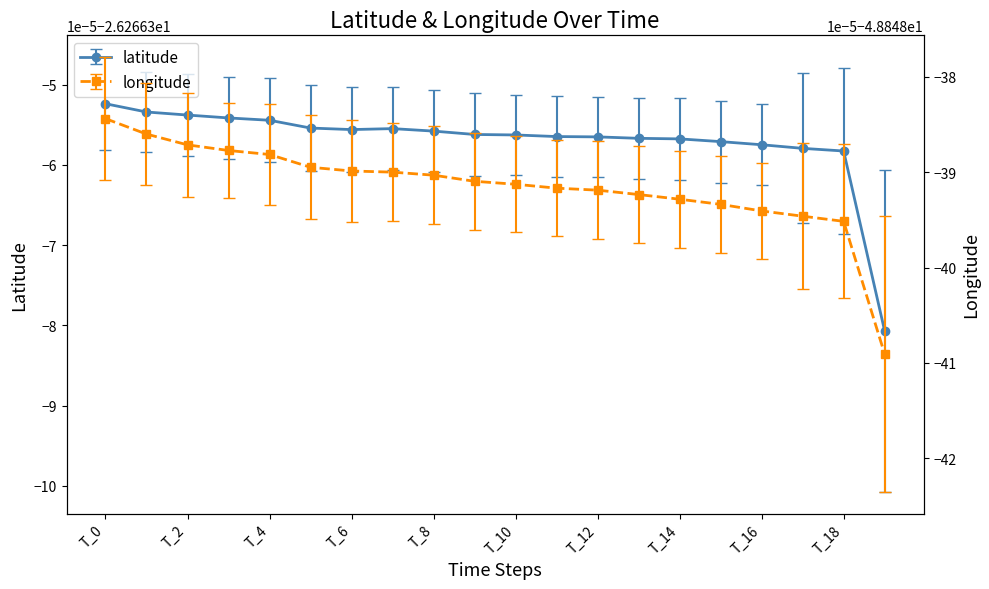

Reading left to right, extract all data points from this chart.

latitude: -26.3	-26.3	-26.3	-26.3	-26.3	-26.3	-26.3	-26.3	-26.3	-26.3	-26.3	-26.3	-26.3	-26.3	-26.3	-26.3	-26.3	-26.3	-26.3	-26.3
longitude: -48.8	-48.8	-48.8	-48.8	-48.8	-48.8	-48.8	-48.8	-48.8	-48.8	-48.8	-48.8	-48.8	-48.8	-48.8	-48.8	-48.8	-48.8	-48.8	-48.8